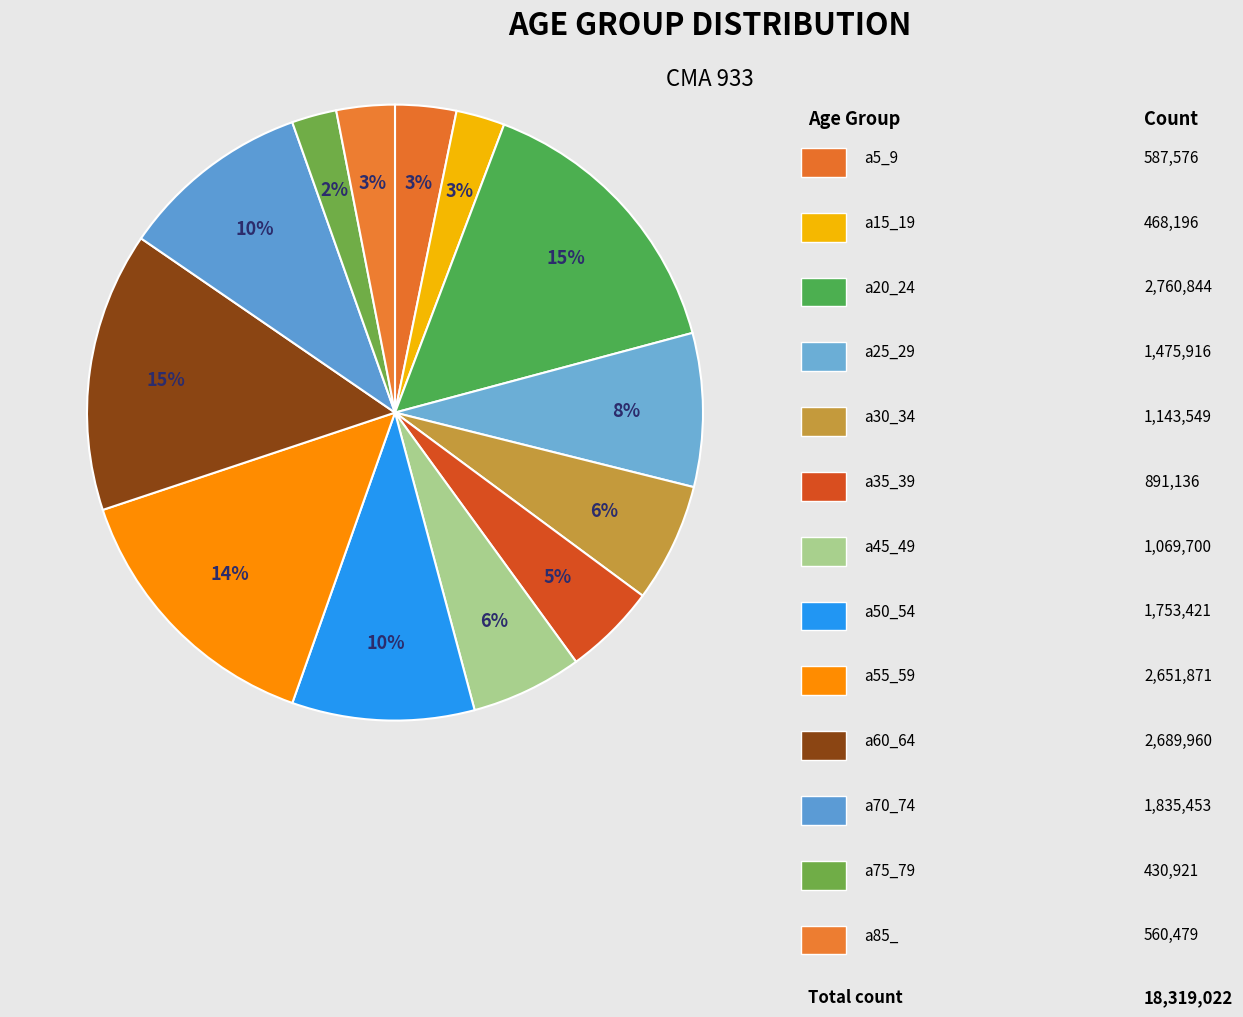

Is there a majority slice in this chart?

No